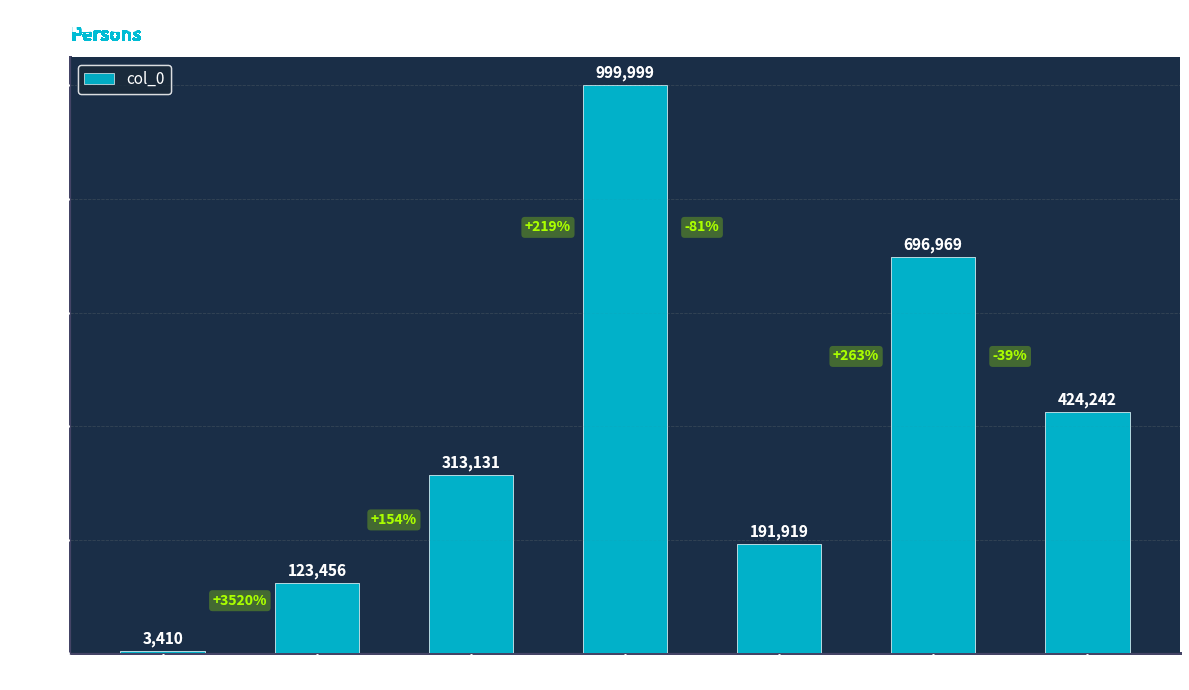

Which category has the highest value across all series?

Risto